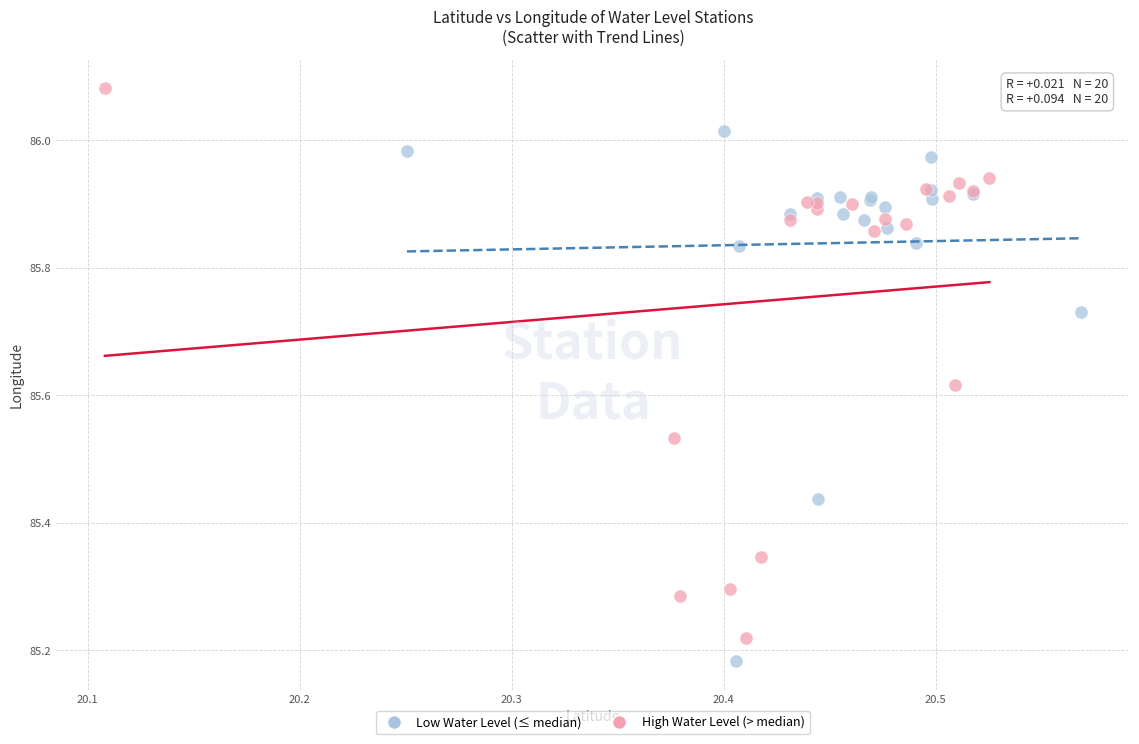

Which series contains the highest Y value?

High Water Level (> median)